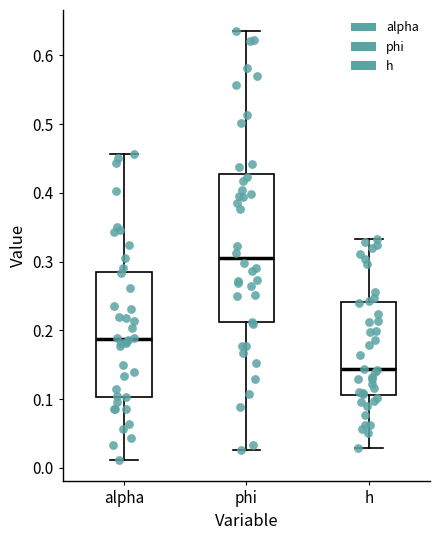

Comparing the boxes themselves (not the whiskers), which one is the tallest?

phi